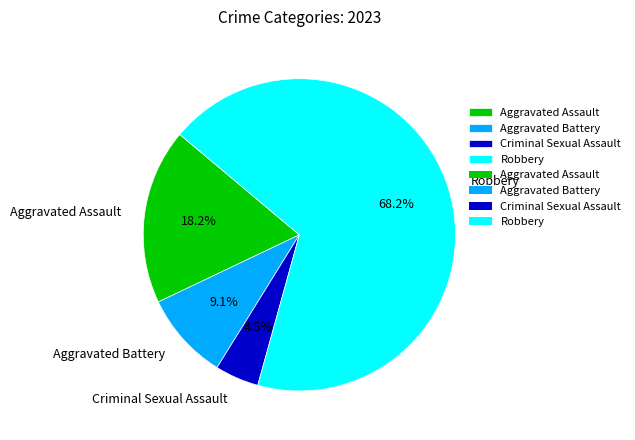

To the nearest percent, what is the difference between the largest and smallest slice percentages?

64%